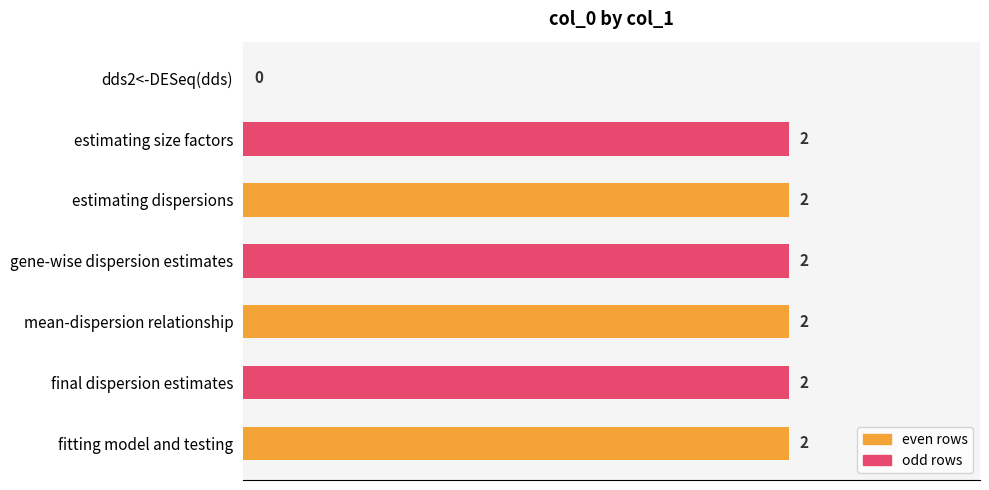

The chart shows a value of 2 at estimating size factors. True or false?

True